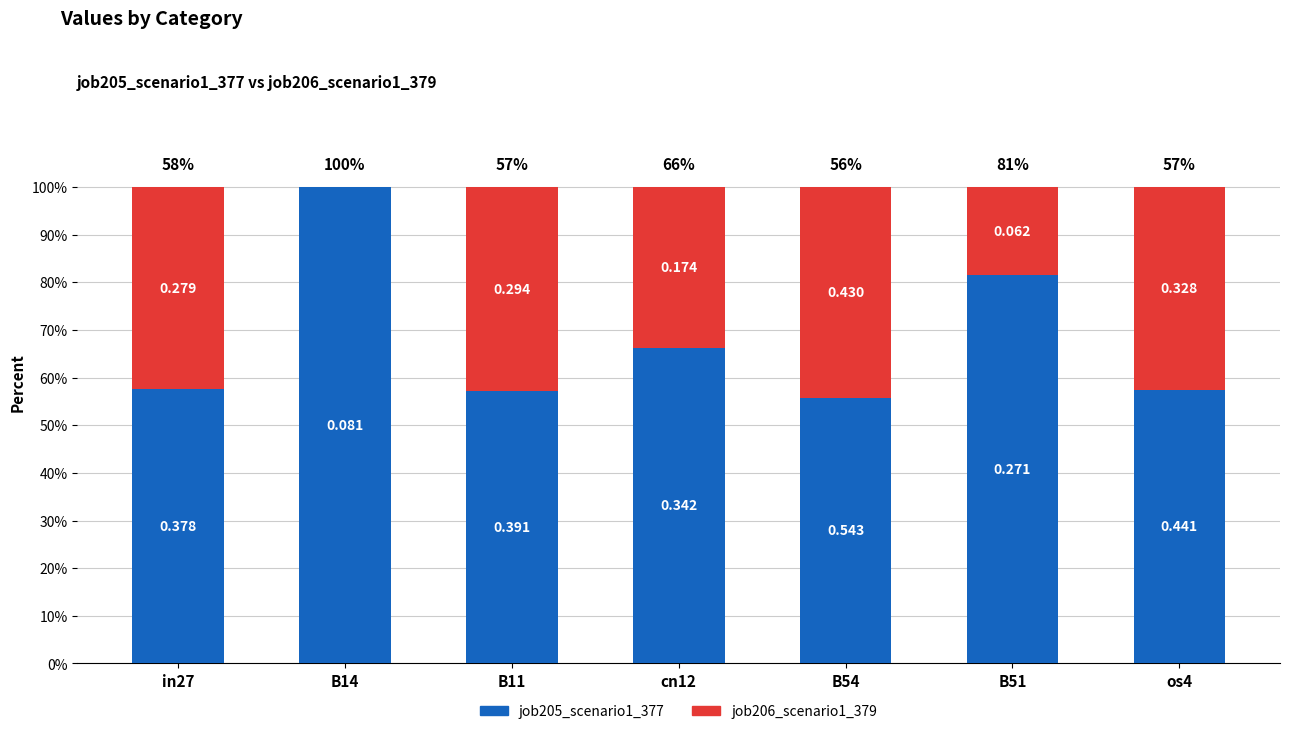

Are the bars horizontal?

No